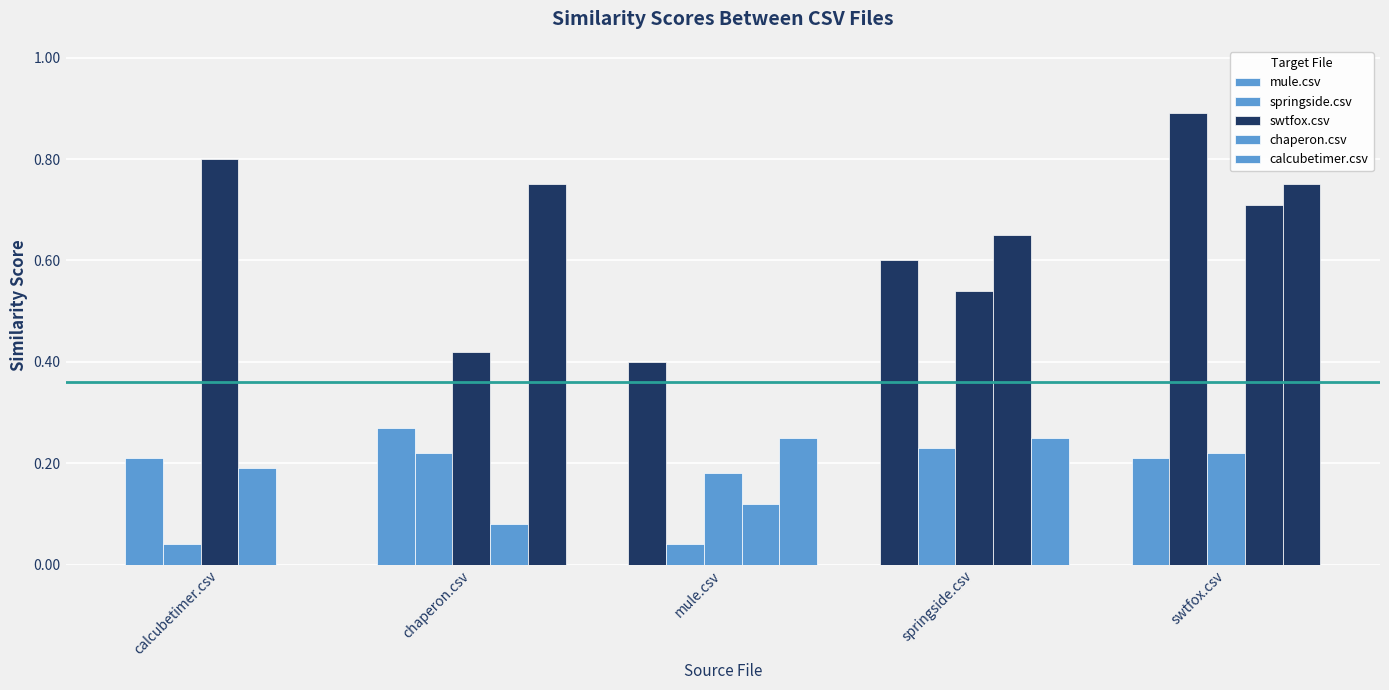

How many series are shown in this chart?

5